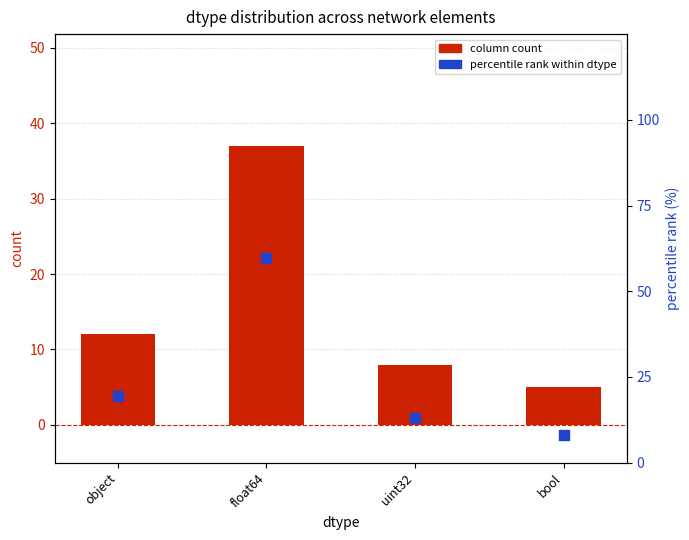

Which series has the largest total across all categories?

percentile rank